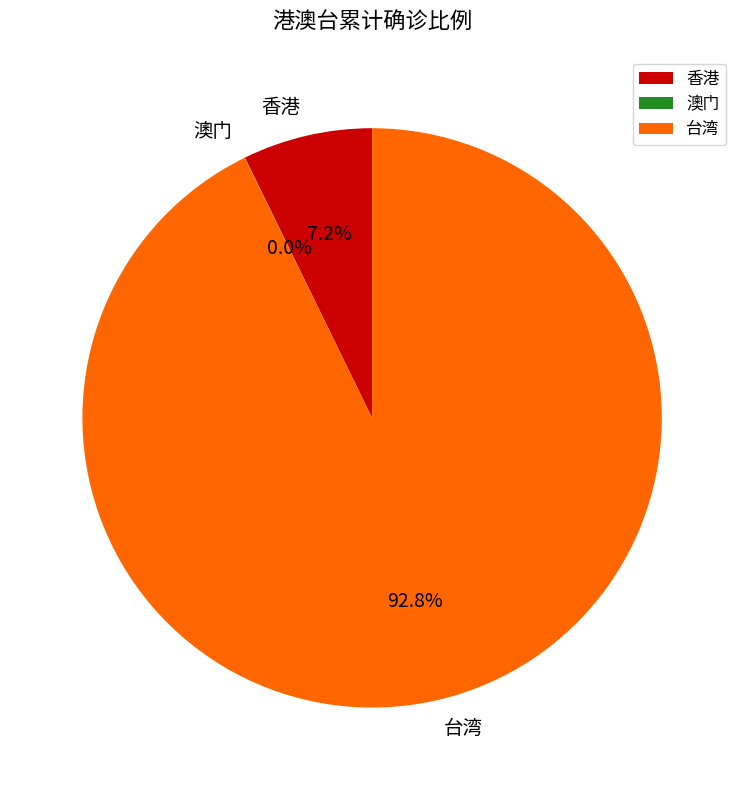

Is 台湾 the majority of the pie?

Yes